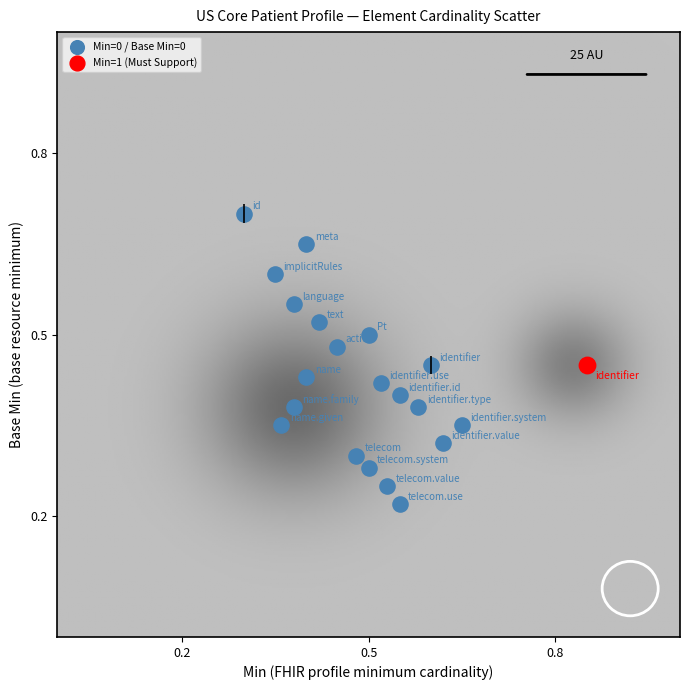

Which series reaches the maximum Y coordinate?

Min=0 / Base Min=0